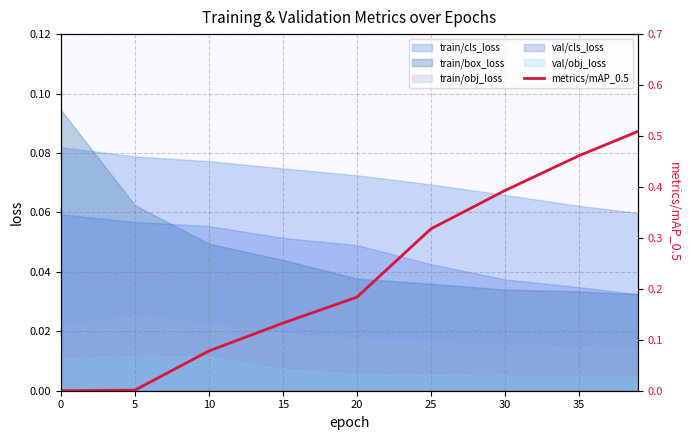

Is the value of train/box_loss at 35 greater than the value of val/obj_loss at 20?

Yes